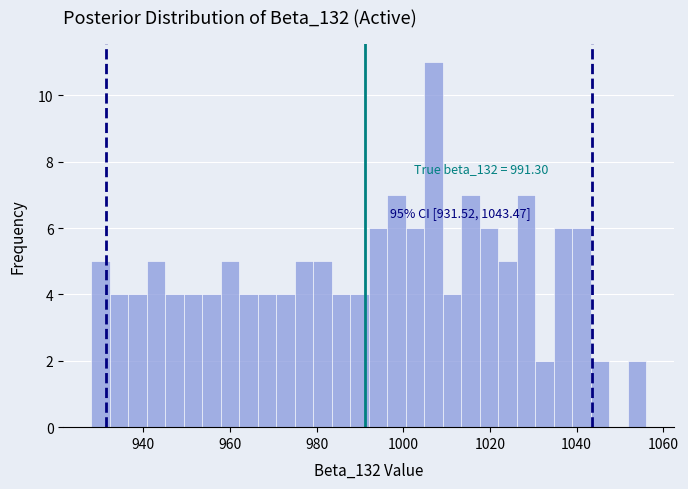

Read against the x-axis, roughly where is the centre of the tallest bar?

1006